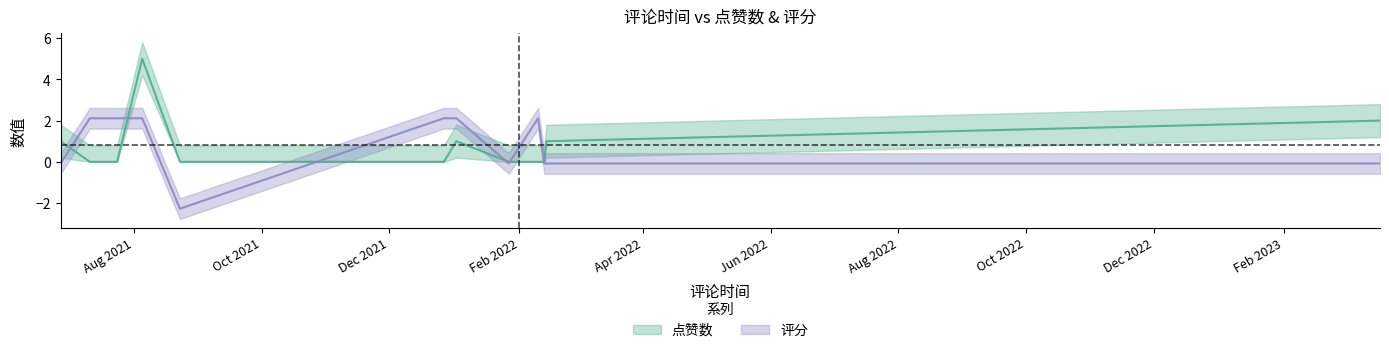

Does the chart display data point markers on the line(s)?

No